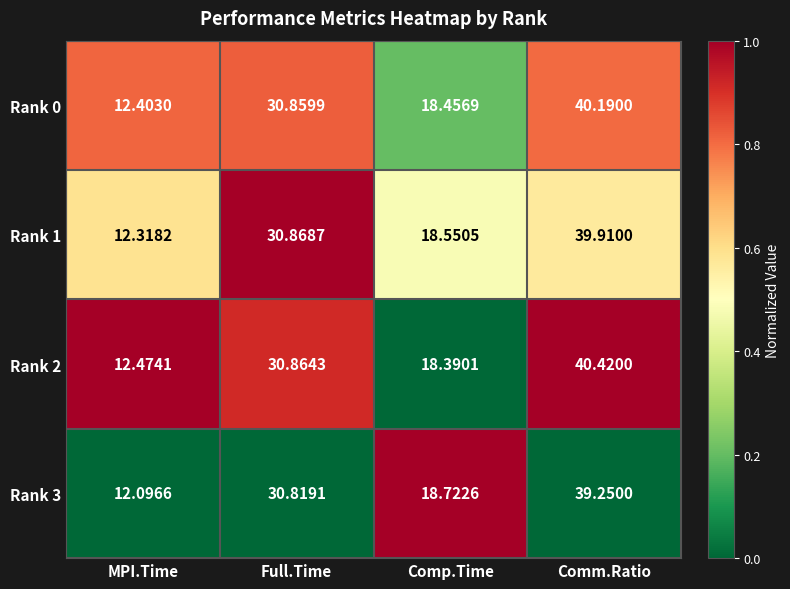

Is the value of Rank 2 at Comm.Ratio greater than the value of Rank 1 at Comm.Ratio?

Yes